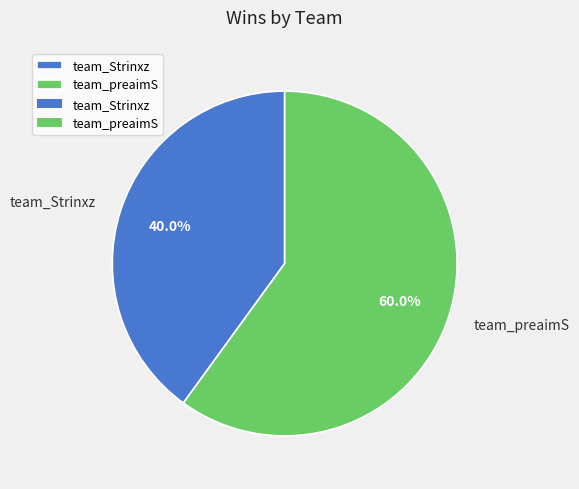

Is it true that team_preaimS is 70% of the pie?

False